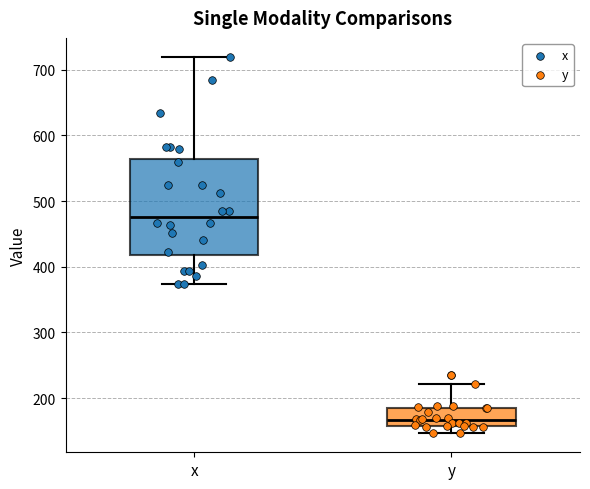

Where does the lower whisker of the box for y end on the y-axis? The values are not printed on the chart, so give them approximately, as read against the axis.

150